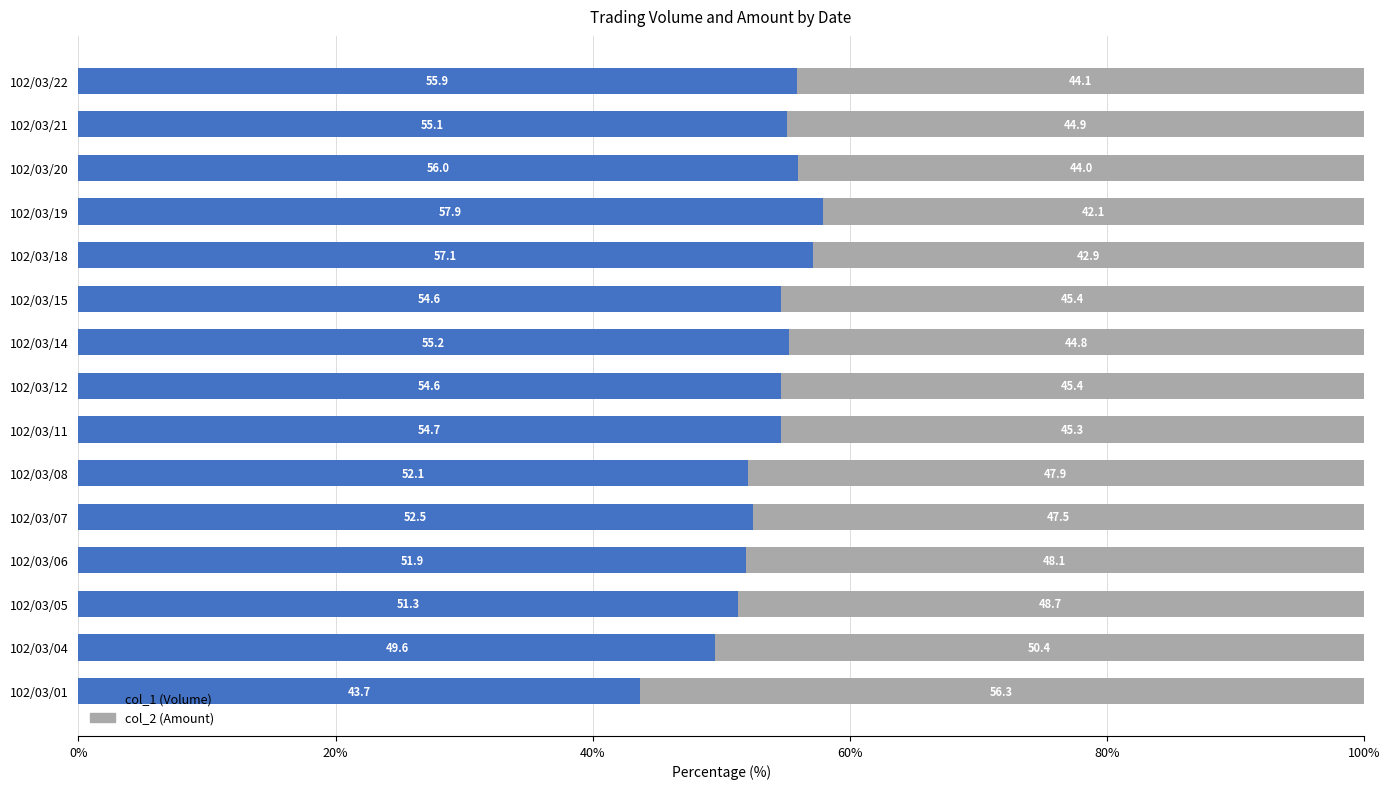

The col_1 (Volume) series shows 52.1 at 102/03/08. True or false?

True